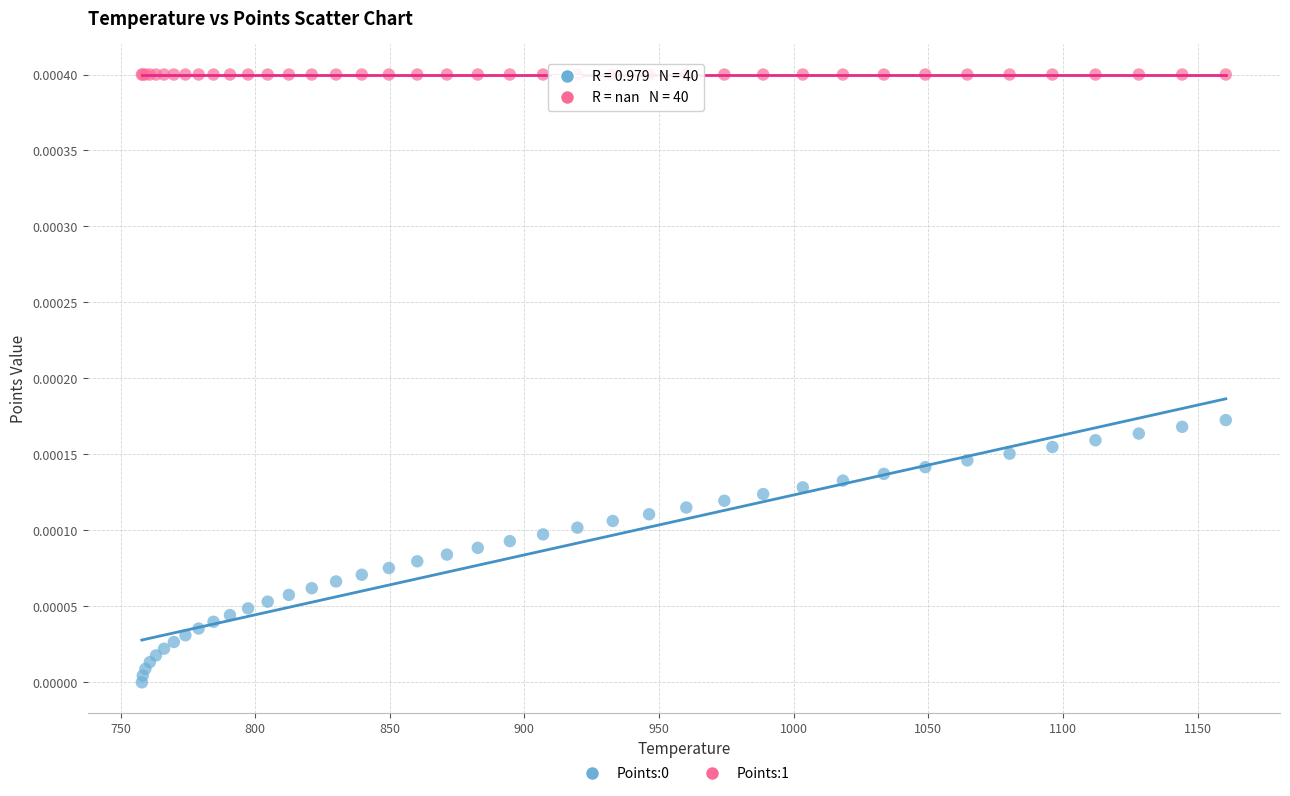

Which series contains the highest Y value?

Points:1